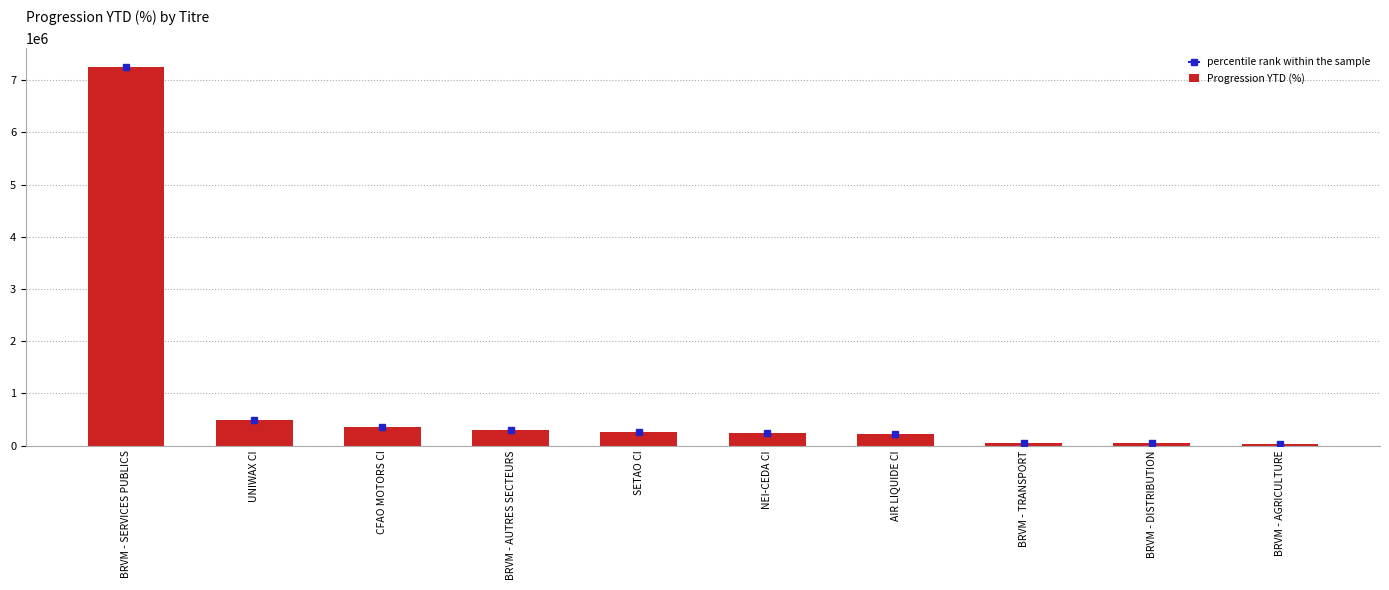

What is the sum of the values at SETAO CI and BRVM - SERVICES PUBLICS?

7512553.7